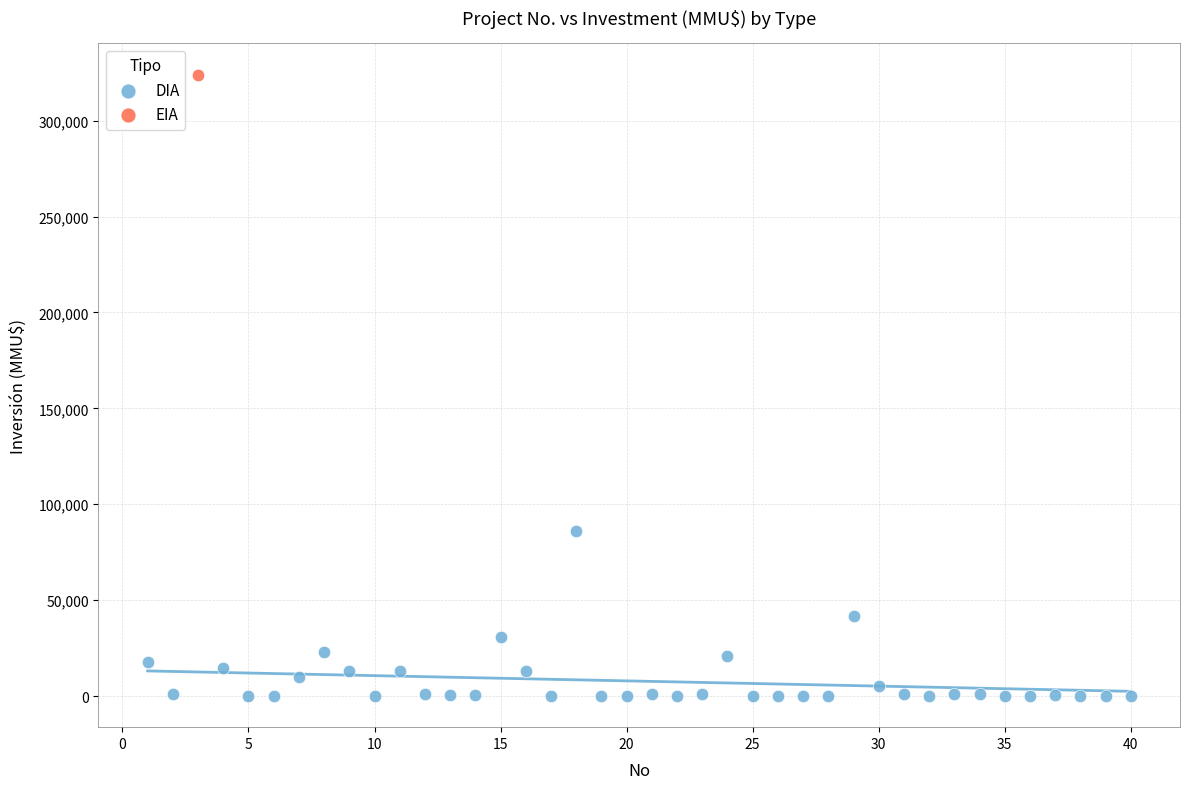

What are all the series names shown in the legend?

DIA, EIA